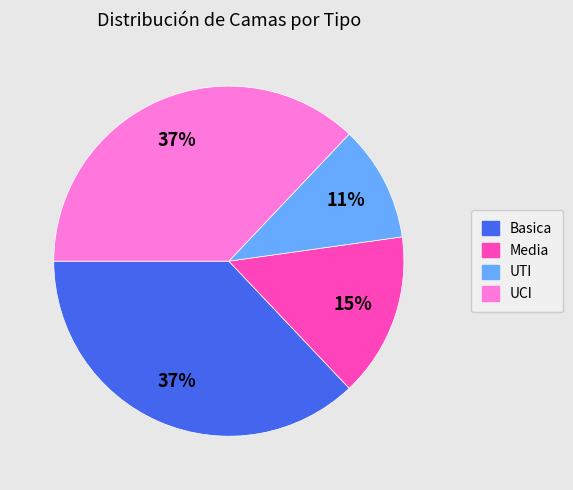

Is the sum of UCI and Media greater than half?

Yes